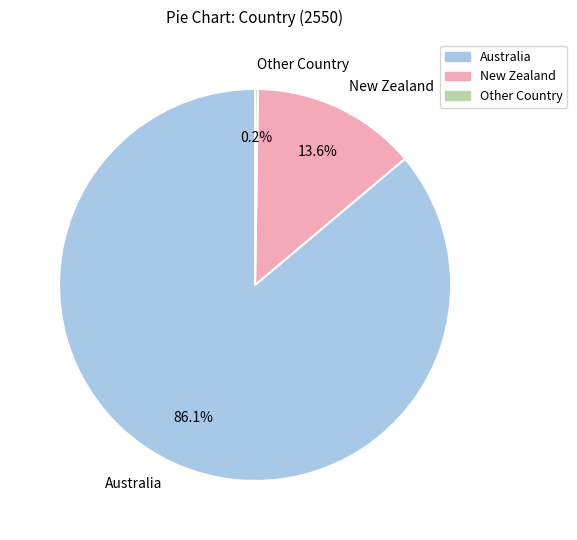

Which category has the biggest portion of the pie?

Australia